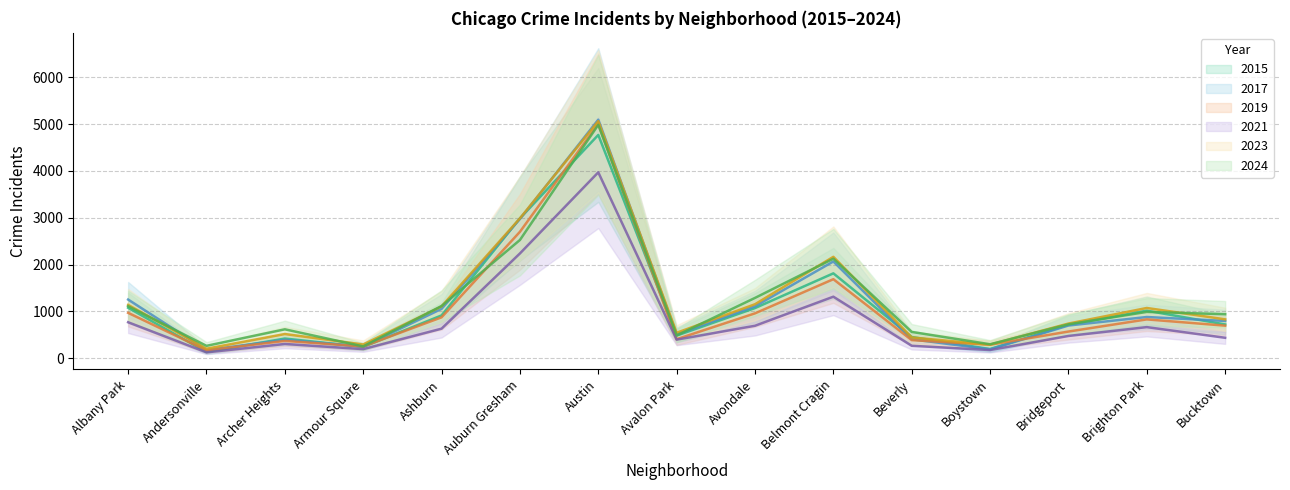

What is the highest value of the 2023 series?

5065